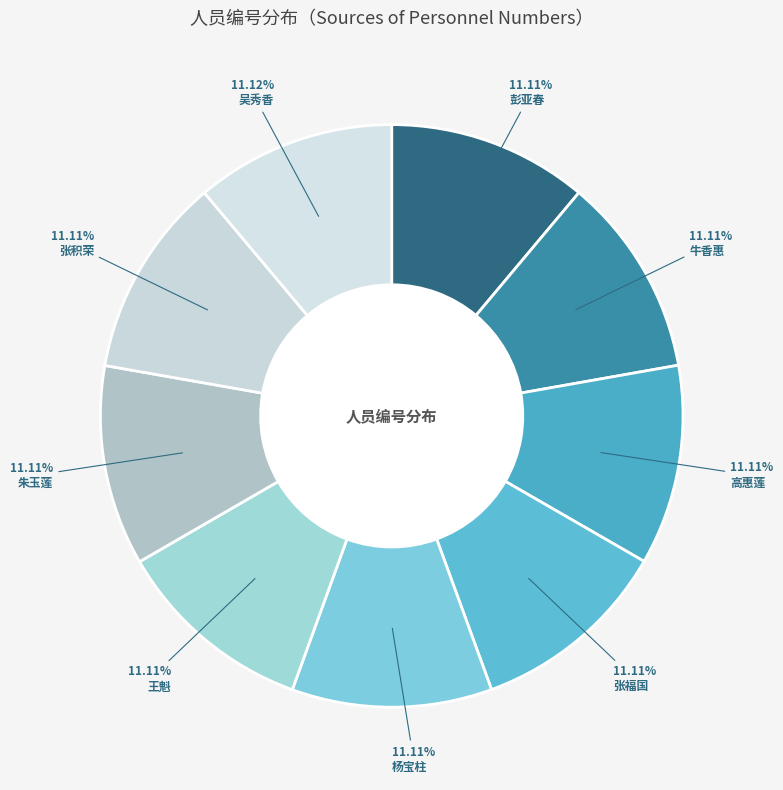

Is the sum of 高惠莲 and 王魁 greater than half?

No